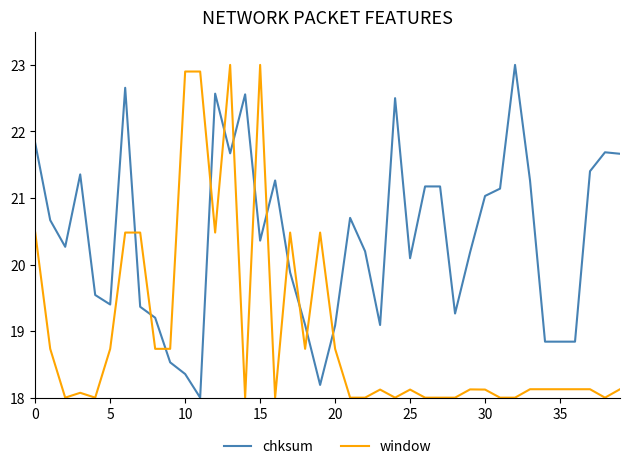

What is the greatest value displayed?

23.0